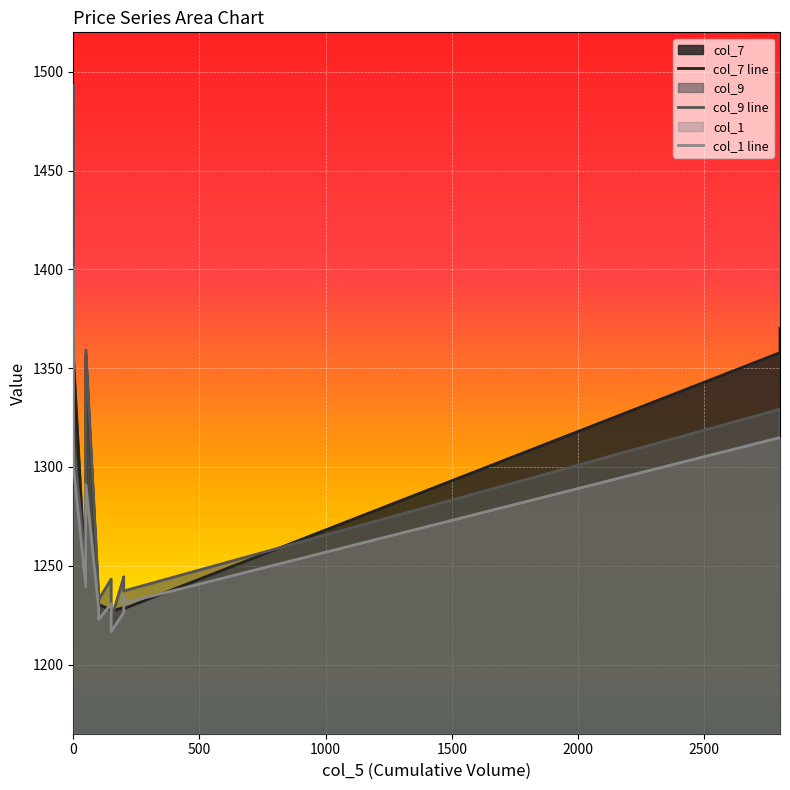

What position from the right is 500?

12